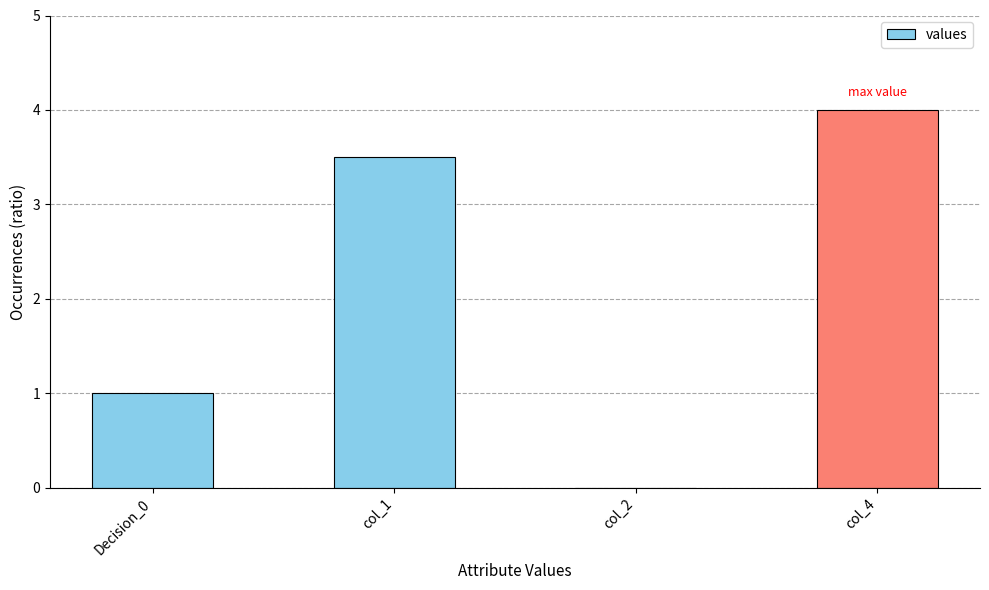

At which category does the chart reach its peak across all series?

col_4